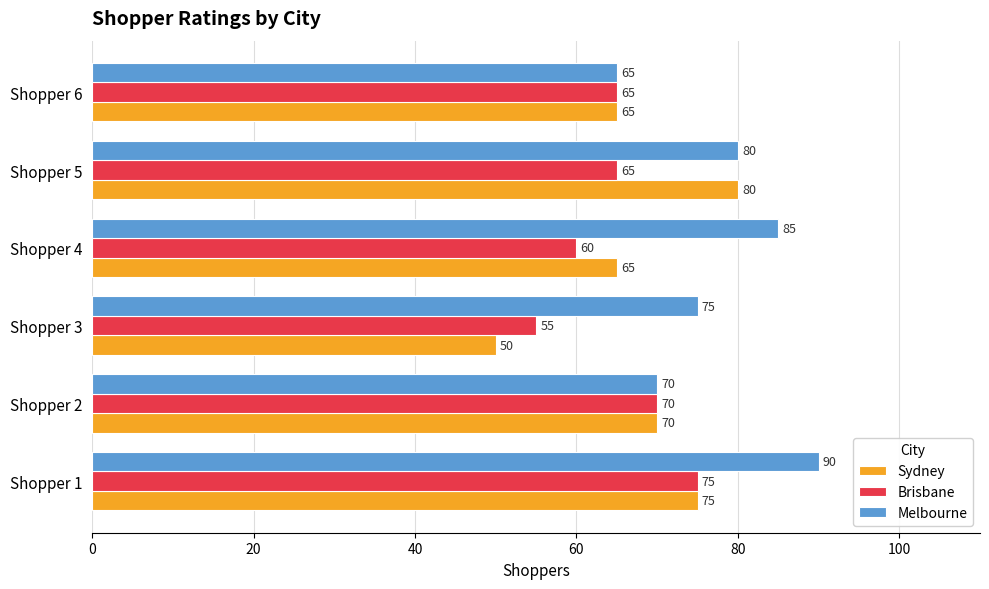

Is it true that Brisbane equals 65 at Shopper 6?

True